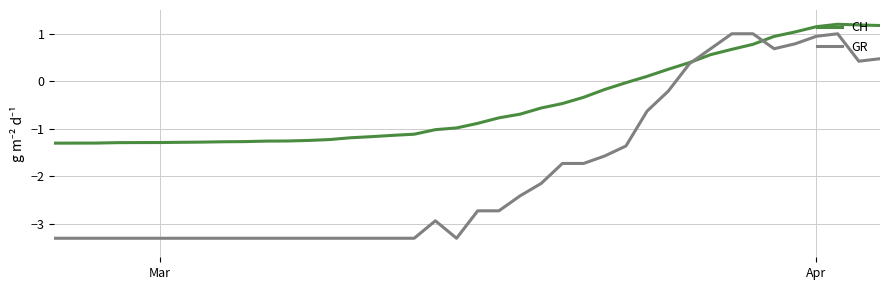

Which series has the widest spread of values?

GR